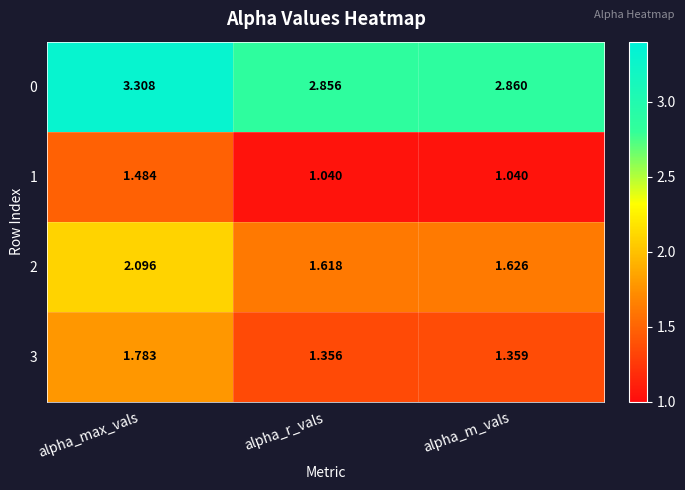

At how many categories does at least one series exceed 2?

3